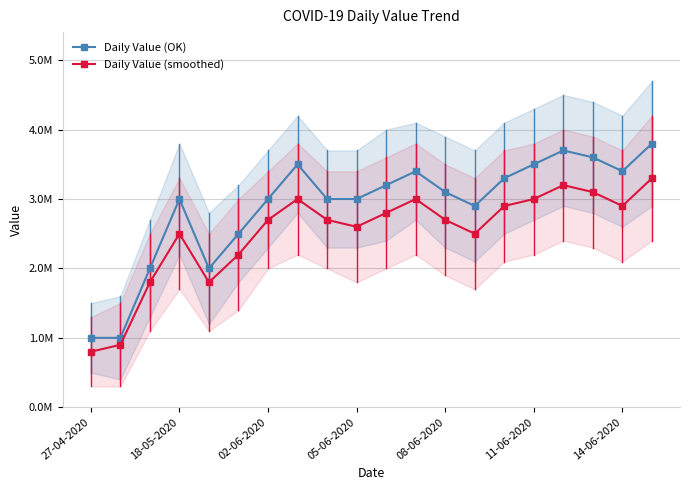

Reading left to right, list all the values displayed in this chart.

Daily Value (OK): 1000000	1000000	2000000	3000000	2000000	2500000	3000000	3500000	3000000	3000000	3200000	3400000	3100000	2900000	3300000	3500000	3700000	3600000	3400000	3800000
Daily Value (smoothed): 800000	900000	1800000	2500000	1800000	2200000	2700000	3000000	2700000	2600000	2800000	3000000	2700000	2500000	2900000	3000000	3200000	3100000	2900000	3300000